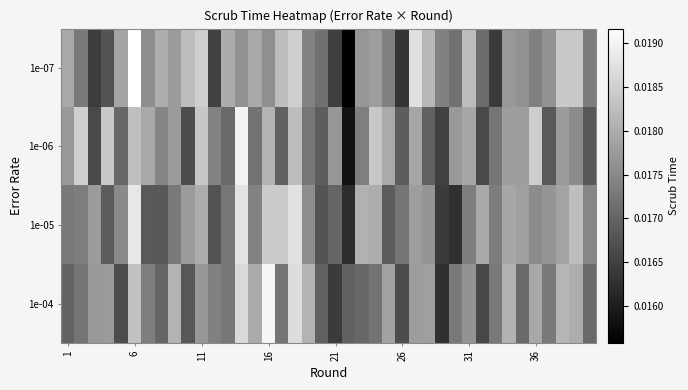

At how many categories does at least one series exceed 0?

40